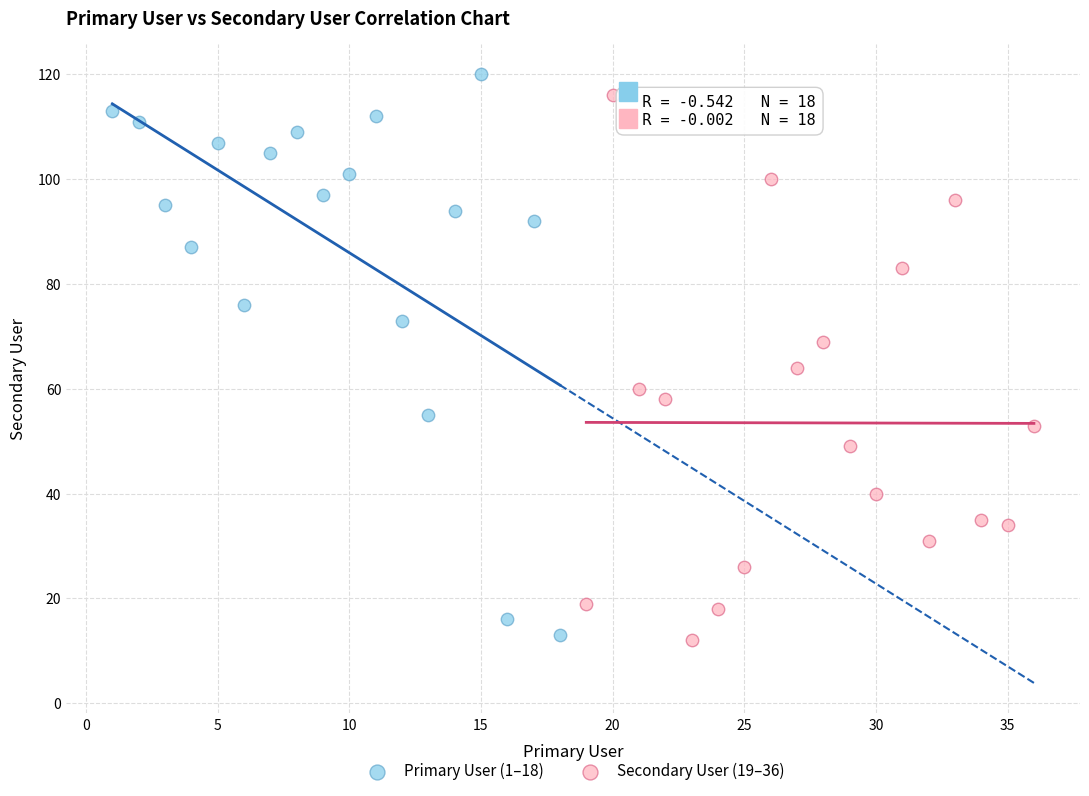

What are all the series names shown in the legend?

Primary User (1–18), Secondary User (19–36)